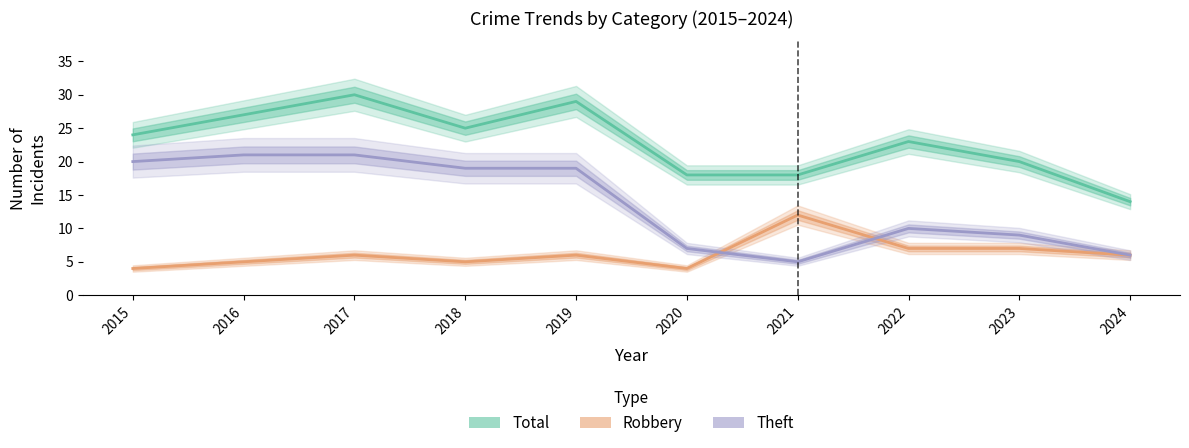

At which category does the chart reach its peak across all series?

2017